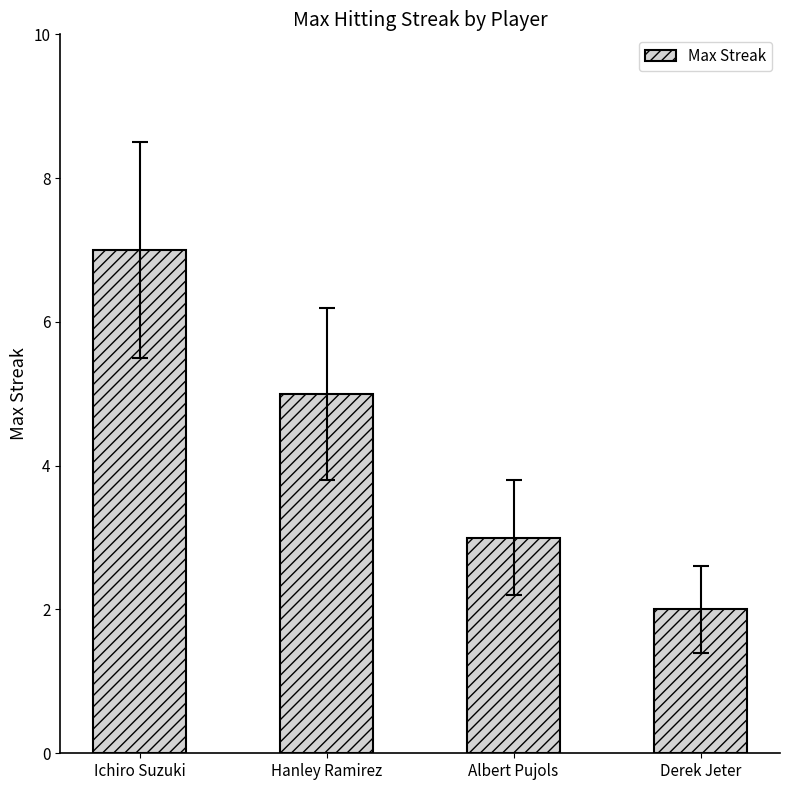

What is the difference between the maximum and second lowest values?

4